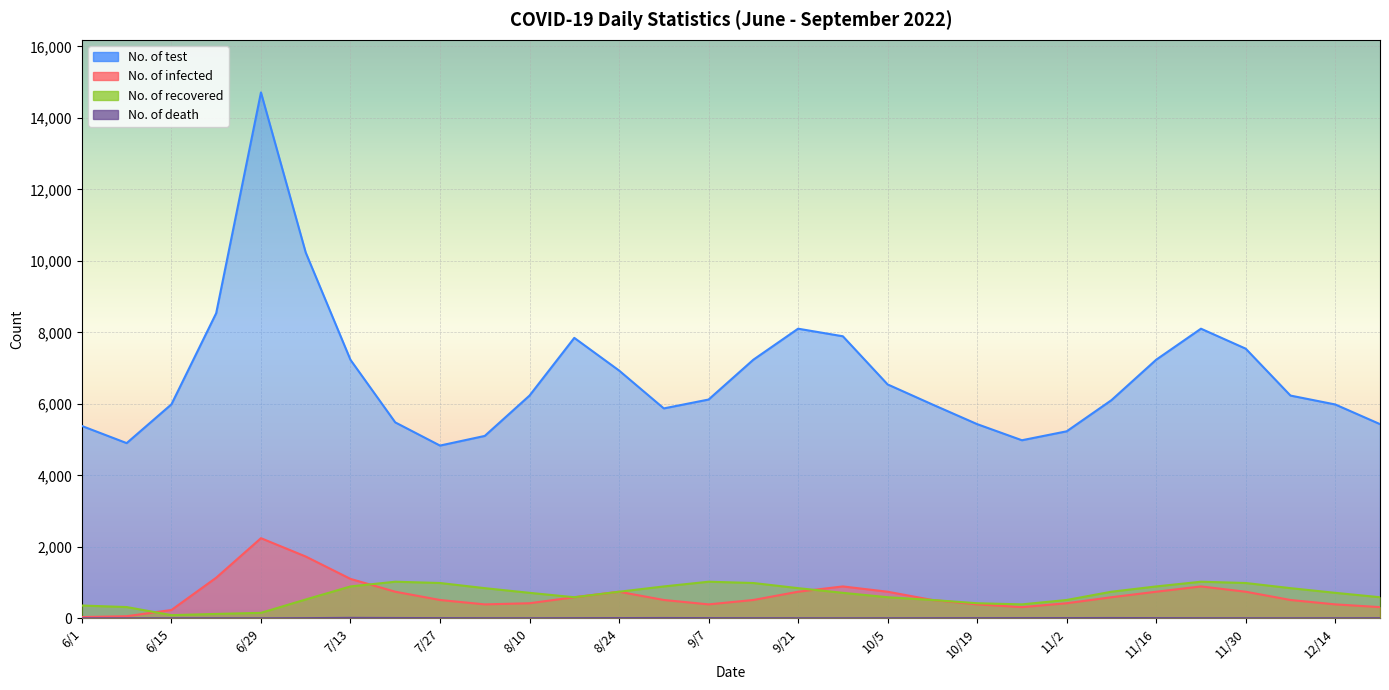

Reading left to right, what are all the values shown in this chart?

No. of test: 6/1=5380	6/8=4901	6/15=5986	6/22=8536	6/29=14712	7/6=10233	7/13=7231	7/20=5481	7/27=4832	8/3=5102	8/10=6231	8/17=7845	8/24=6932	8/31=5872	9/7=6120	9/14=7234	9/21=8102	9/28=7890	10/5=6543	10/12=5982	10/19=5432	10/26=4981	11/2=5231	11/9=6102	11/16=7234	11/23=8102	11/30=7543	12/7=6231	12/14=5982	12/21=5432
No. of infected: 6/1=34	6/8=58	6/15=232	6/22=1135	6/29=2241	7/6=1728	7/13=1102	7/20=743	7/27=512	8/3=389	8/10=421	8/17=589	8/24=743	8/31=512	9/7=389	9/14=512	9/21=743	9/28=891	10/5=743	10/12=512	10/19=389	10/26=312	11/2=421	11/9=589	11/16=743	11/23=891	11/30=743	12/7=512	12/14=389	12/21=312
No. of recovered: 6/1=357	6/8=314	6/15=88	6/22=122	6/29=152	7/6=526	7/13=891	7/20=1023	7/27=987	8/3=843	8/10=712	8/17=589	8/24=743	8/31=891	9/7=1023	9/14=987	9/21=843	9/28=712	10/5=589	10/12=512	10/19=421	10/26=389	11/2=512	11/9=743	11/16=891	11/23=1023	11/30=987	12/7=843	12/14=712	12/21=589
No. of death: 6/1=0	6/8=0	6/15=0	6/22=1	6/29=0	7/6=4	7/13=12	7/20=8	7/27=5	8/3=3	8/10=2	8/17=4	8/24=6	8/31=8	9/7=5	9/14=3	9/21=2	9/28=1	10/5=2	10/12=3	10/19=4	10/26=5	11/2=6	11/9=8	11/16=5	11/23=3	11/30=2	12/7=1	12/14=2	12/21=3